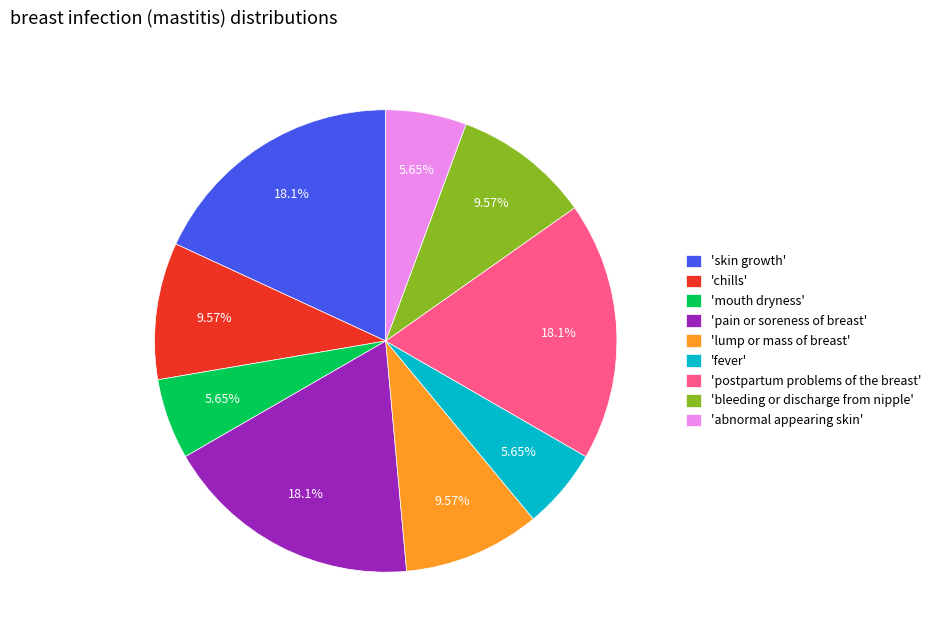

Approximately how many times larger is the value at 'lump or mass of breast' compared to 'mouth dryness'?

1.7